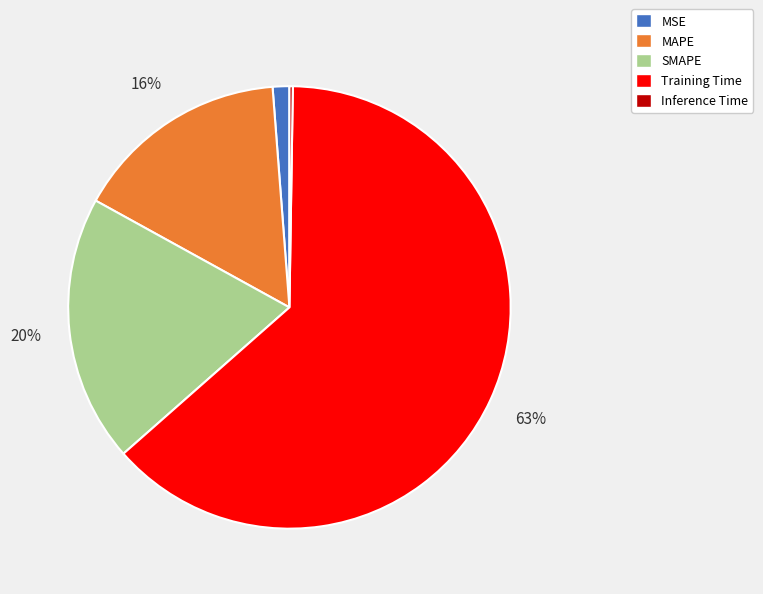

Do Training Time and SMAPE together represent more than half of the pie?

Yes